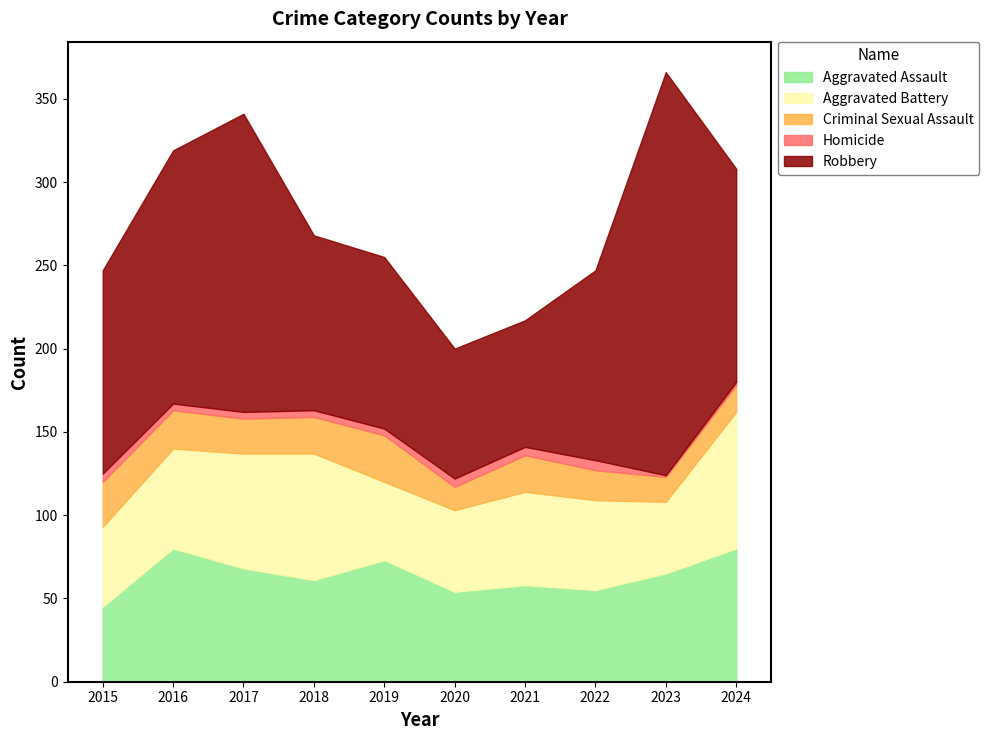

Between 2017 and 2015, which is larger?

2017